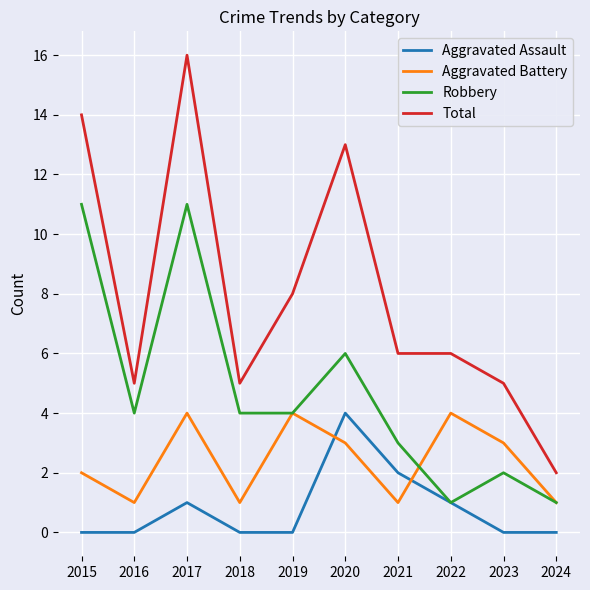

Which series has the widest spread of values?

Total